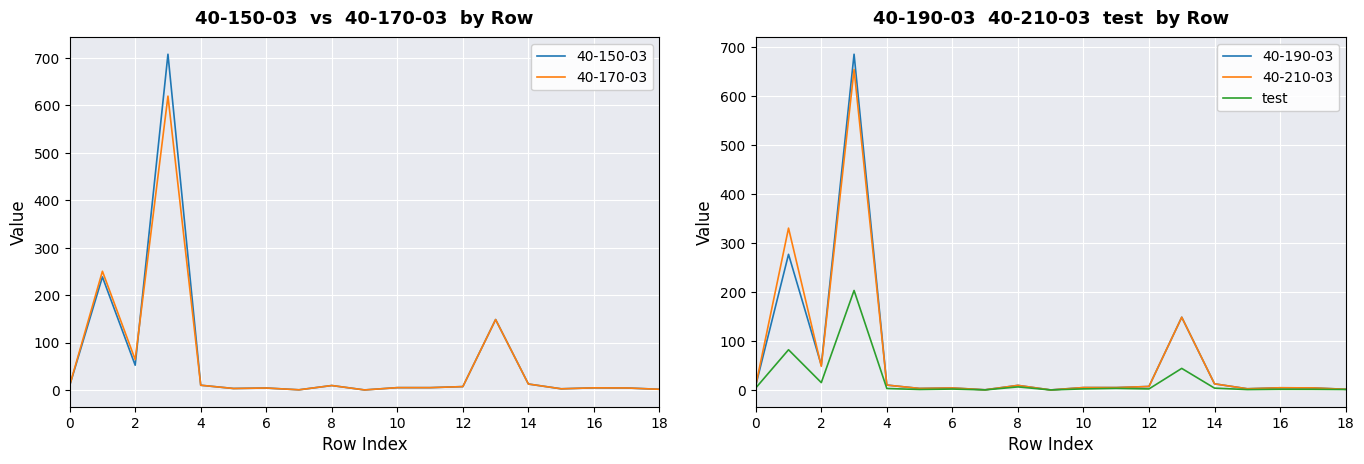

What is the average value?

19.8